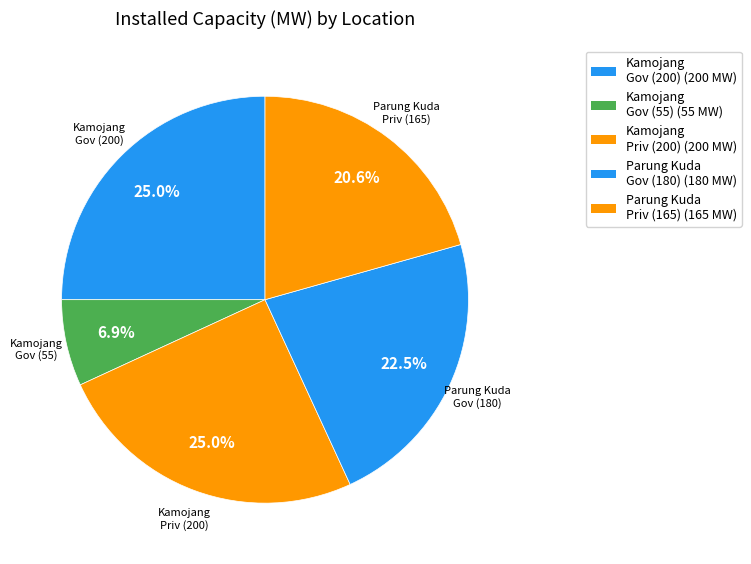

Is there a majority slice in this chart?

No